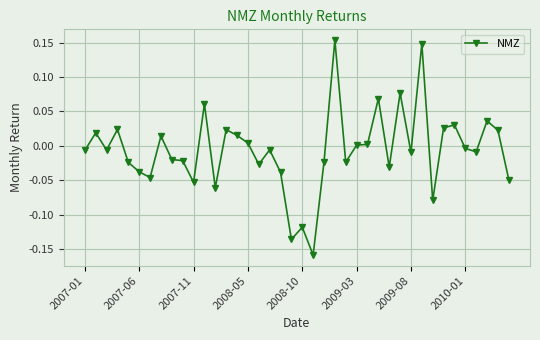

How many lines are shown in the chart?

1